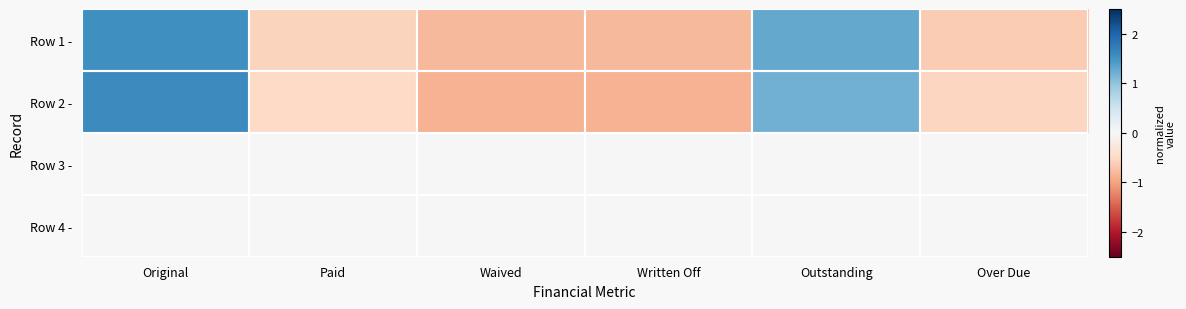

What is the difference between the highest and lowest values at Paid?

0.6